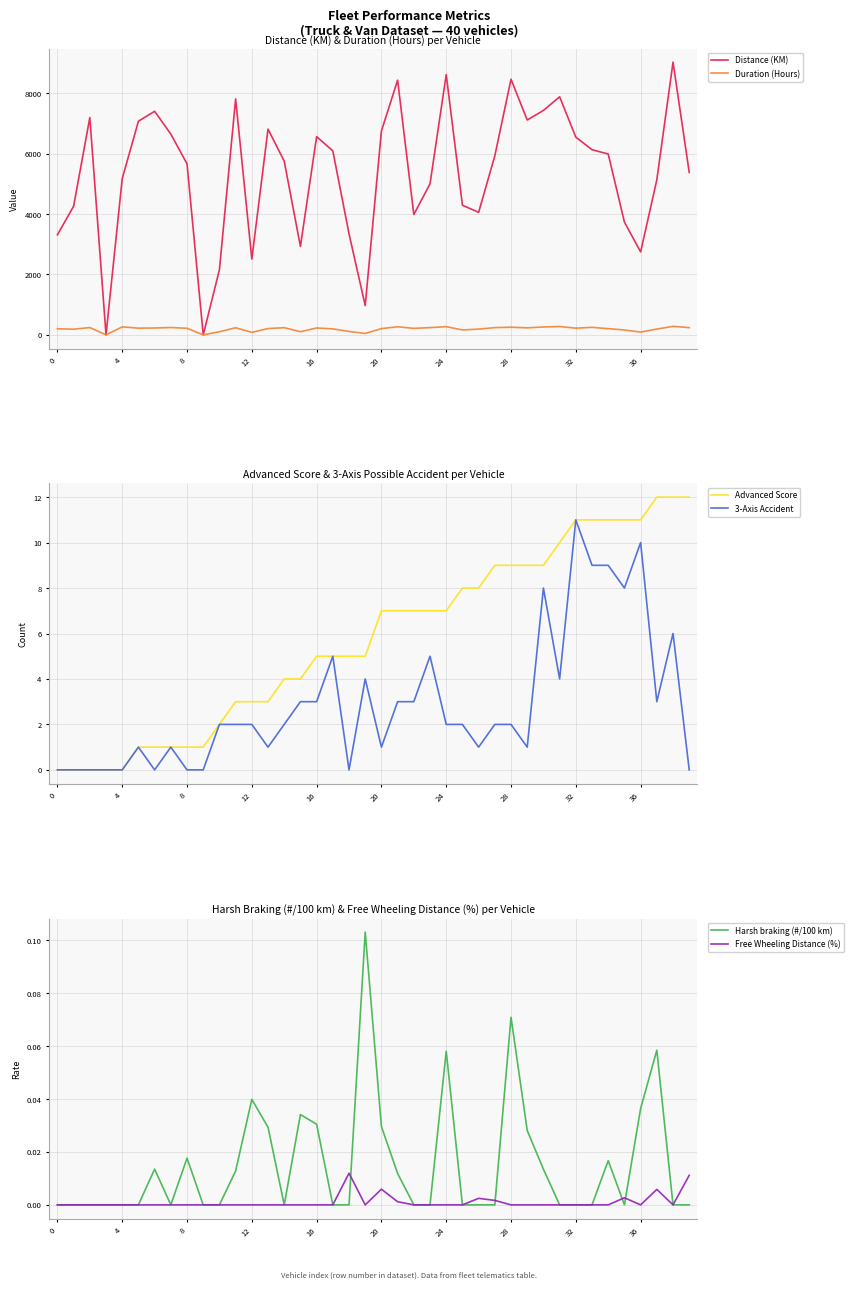

Which series has the widest spread of values?

Distance (KM)